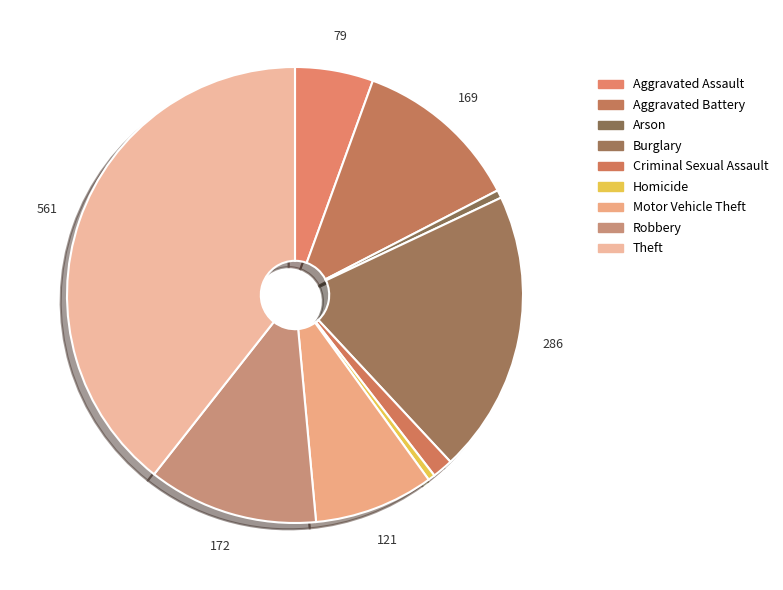

Which slice is the largest?

Theft